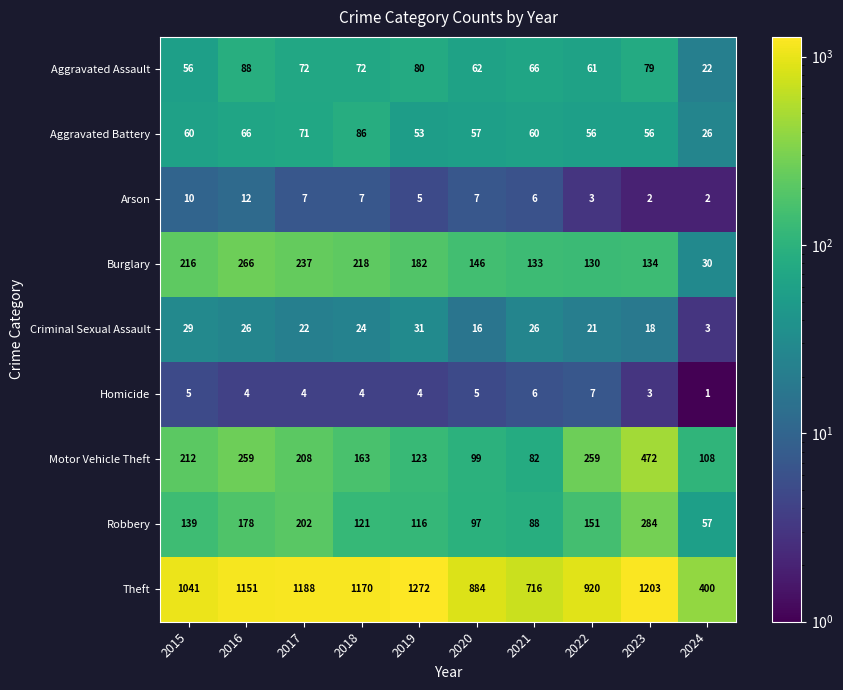

Which series has the widest spread of values?

Theft